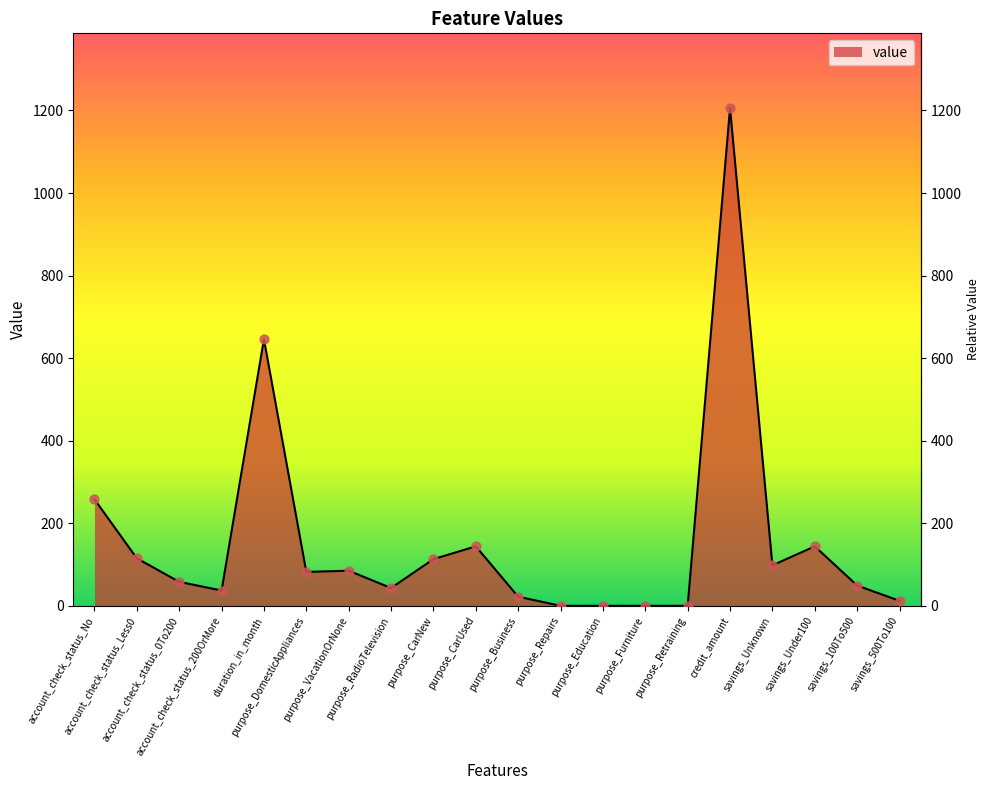

Between account_check_status_No and savings_Under100, which is larger?

account_check_status_No